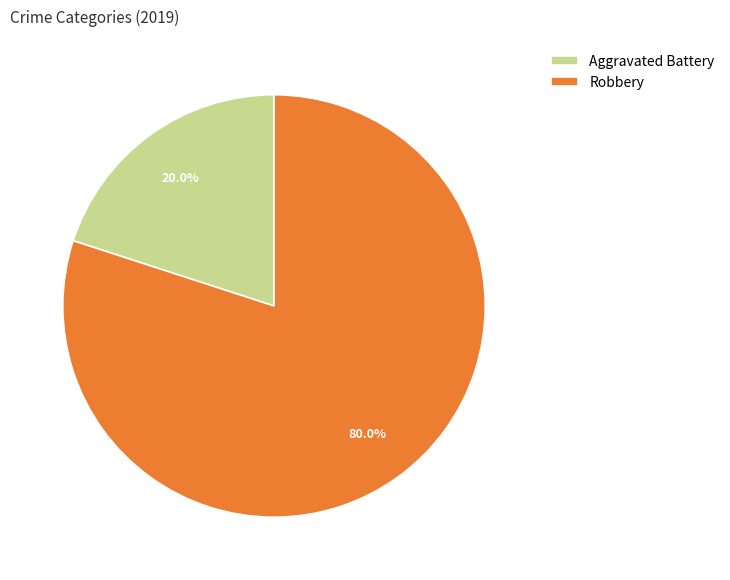

What is the smallest slice in the pie chart?

Aggravated Battery